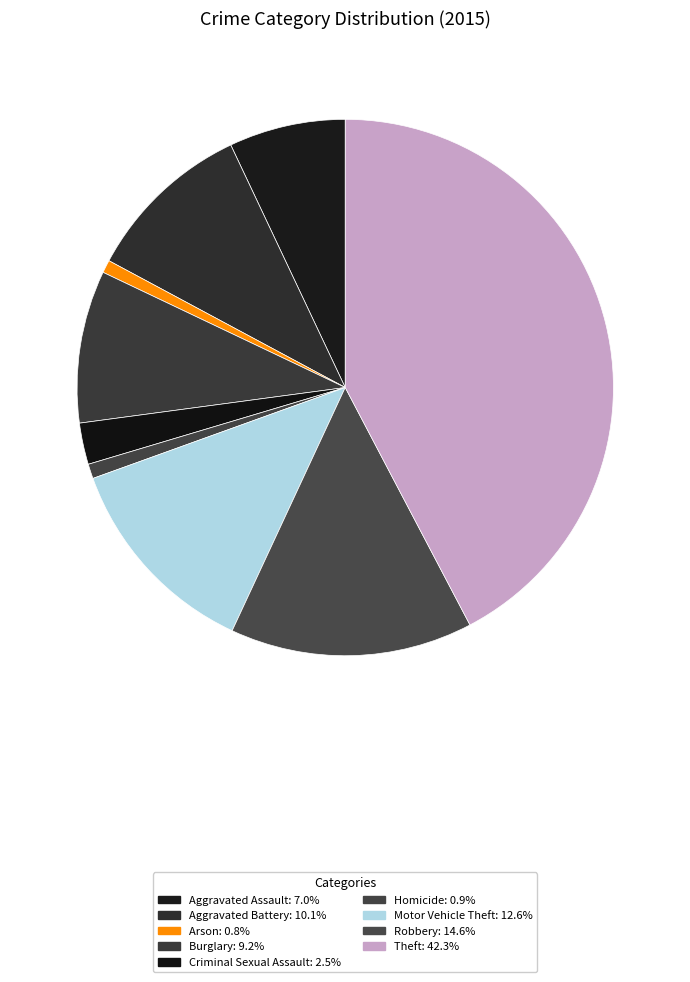

How many segments does this pie chart have?

9